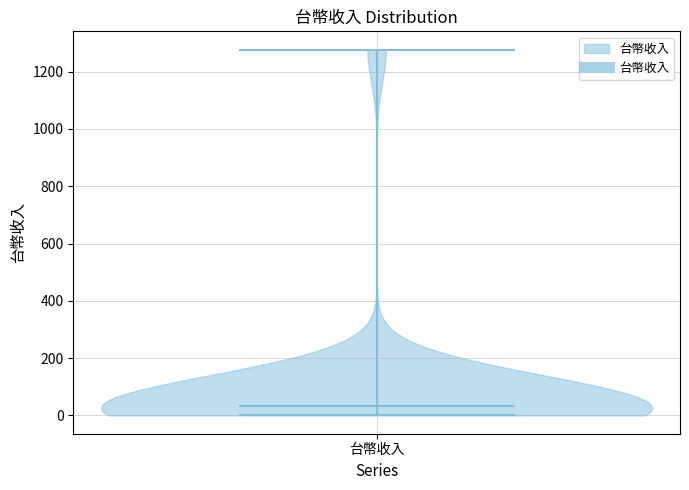

Where does the median line of the violin for 台幣收入 sit on the y-axis? The values are not printed on the chart, so give them approximately, as read against the axis.

40